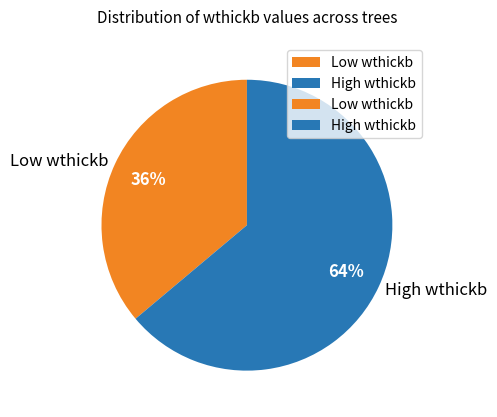

What is the largest slice in the pie chart?

High wthickb